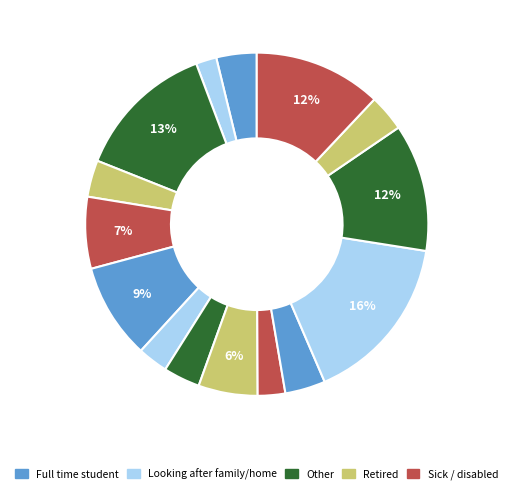

How many segments does this pie chart have?

15